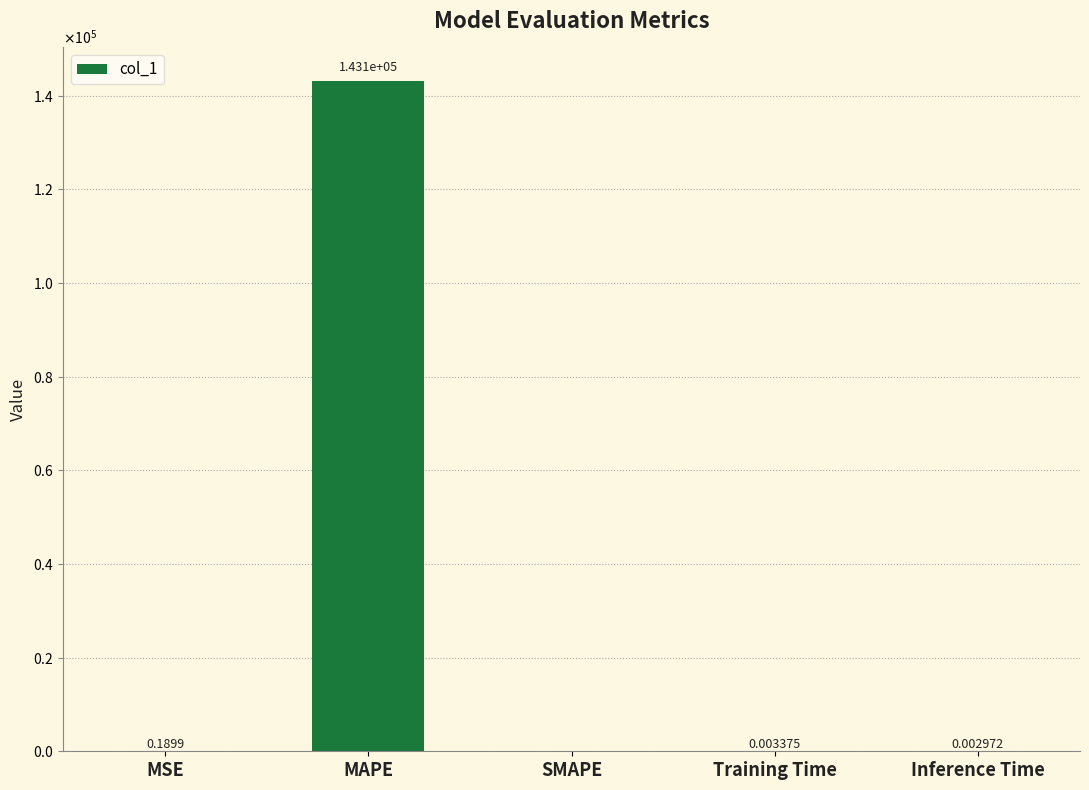

Reading left to right, what are all the values shown in this chart?

0.2	143104.8	0.0	0.0	0.0